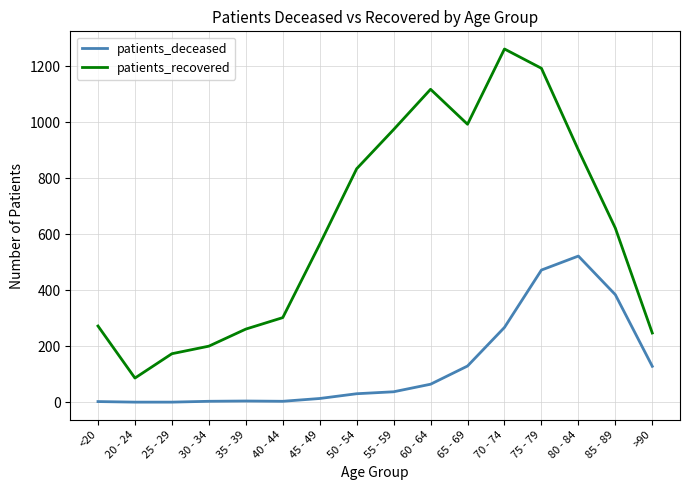

What is the maximum value for patients_deceased?

522